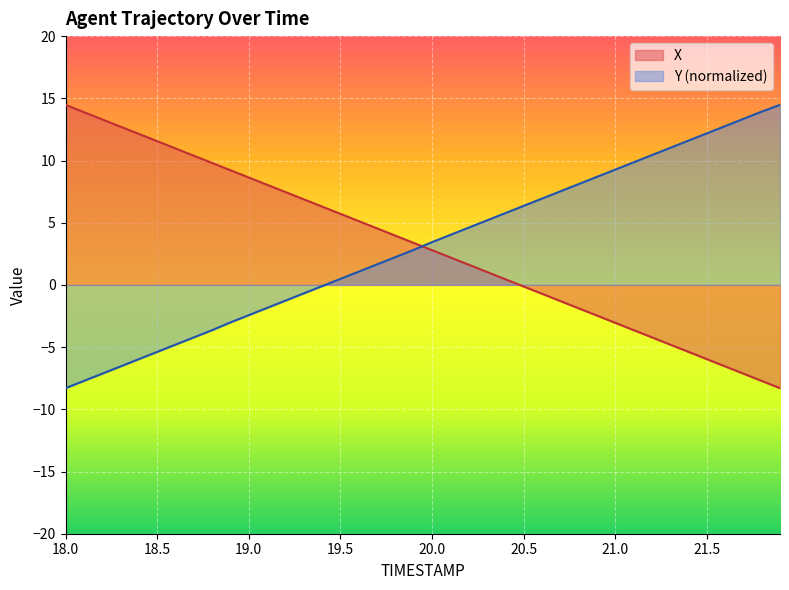

How many values in the X series are below 3?

20